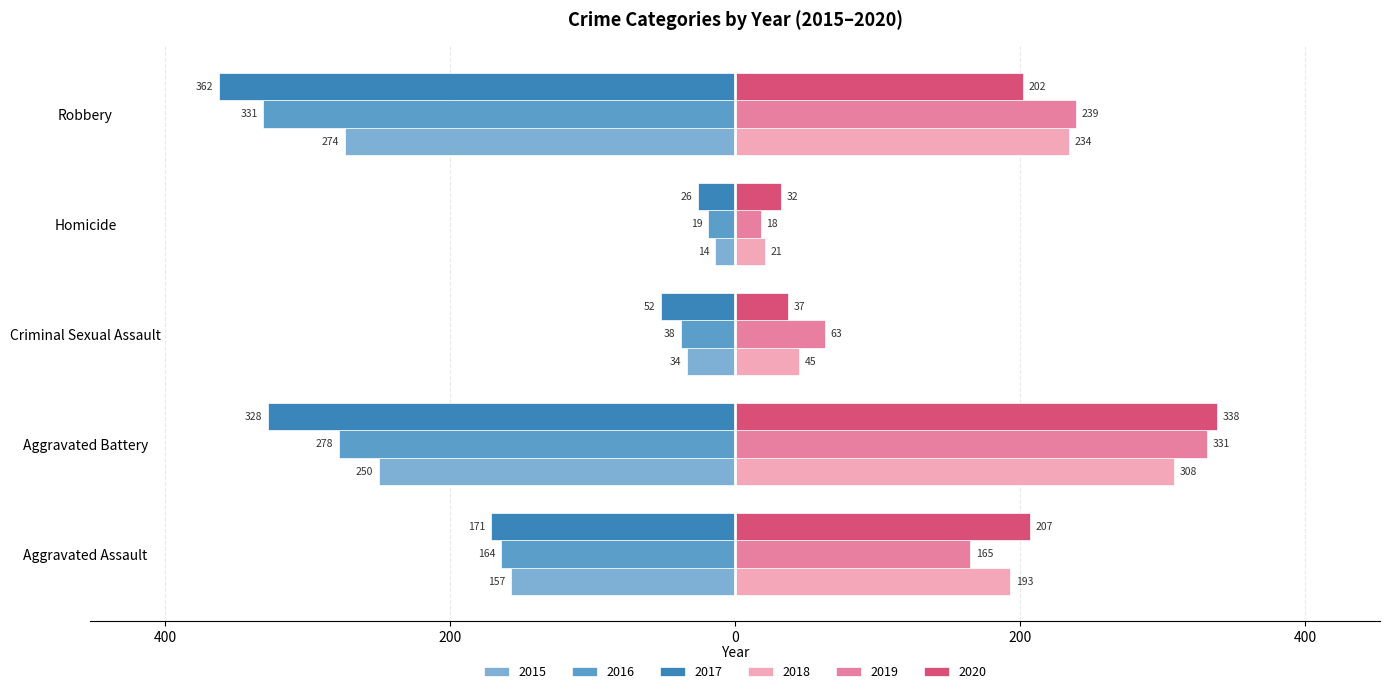

What are all the series names shown in the legend?

2015, 2016, 2017, 2018, 2019, 2020